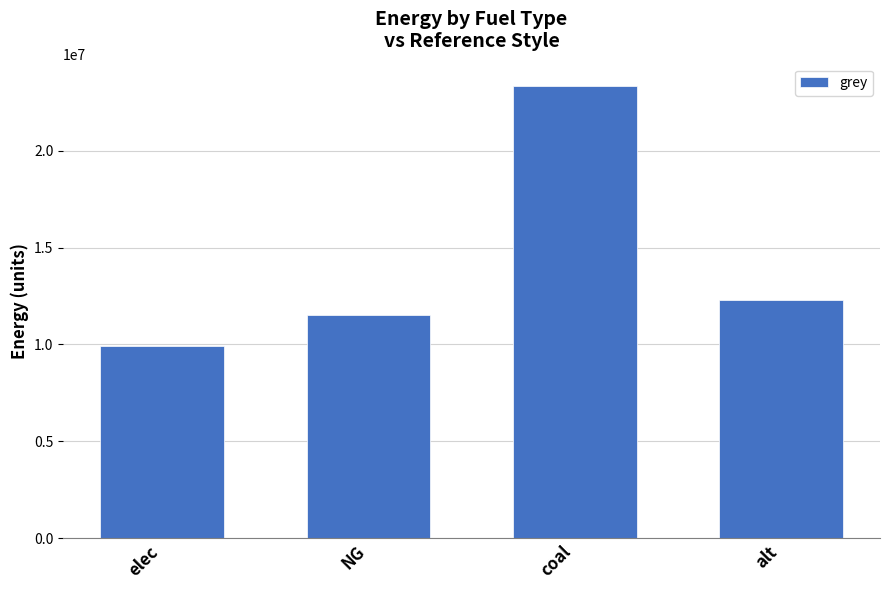

What is the difference between the values at alt and NG?

773518.9